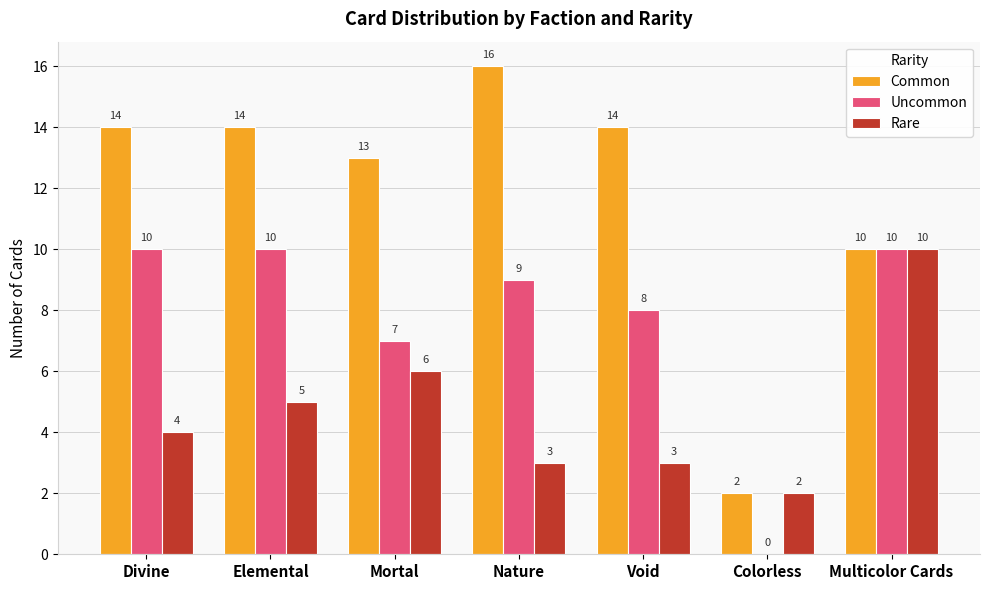

What is the sum of the Rare values at Multicolor Cards and Colorless?

12